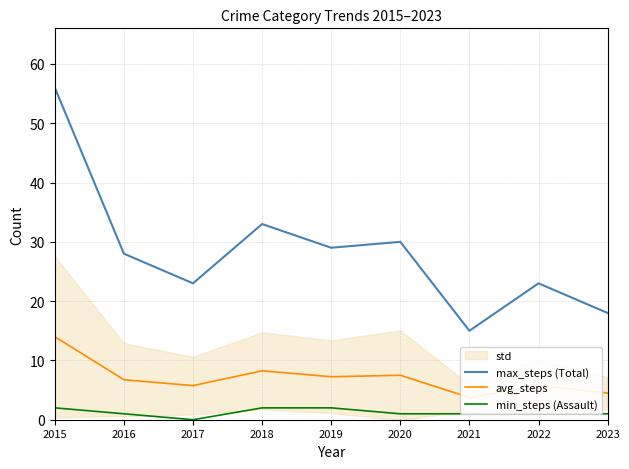

Reading left to right, extract all data points from this chart.

max_steps (Total): 2015=56.0	2016=28.0	2017=23.0	2018=33.0	2019=29.0	2020=30.0	2021=15.0	2022=23.0	2023=18.0
avg_steps: 2015=14.0	2016=6.8	2017=5.8	2018=8.2	2019=7.2	2020=7.5	2021=3.8	2022=5.8	2023=4.5
min_steps (Assault): 2015=2.0	2016=1.0	2017=0.0	2018=2.0	2019=2.0	2020=1.0	2021=1.0	2022=1.0	2023=1.0